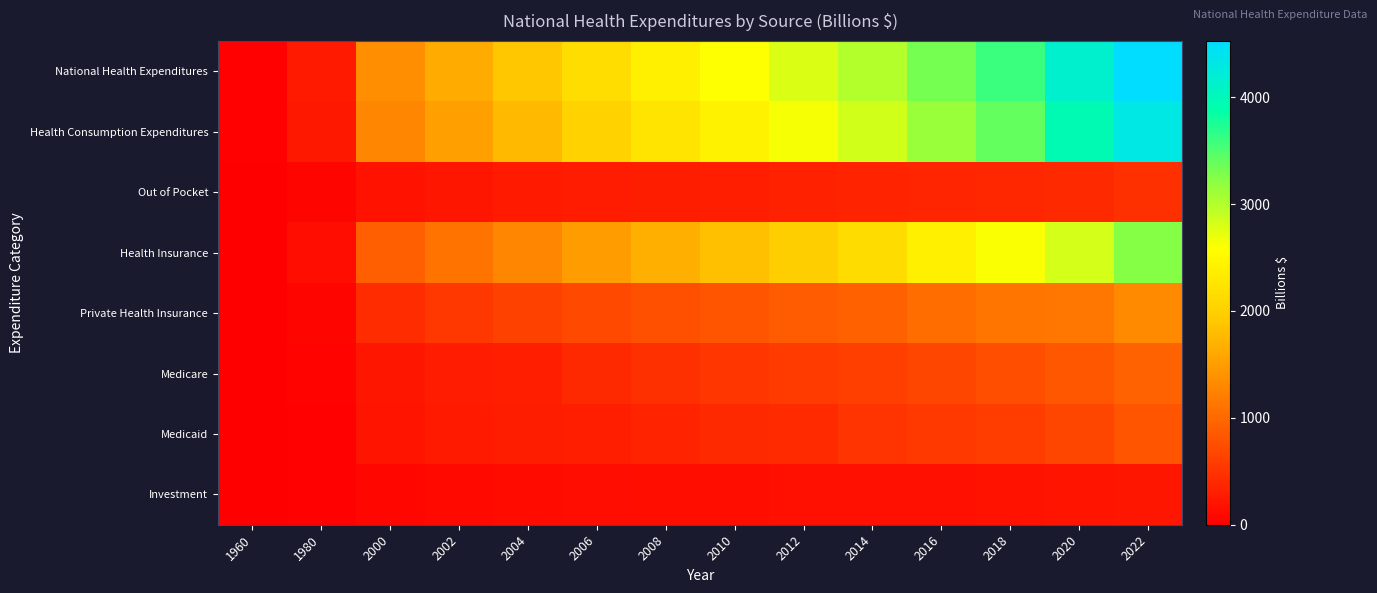

How many data points does each series have?

14